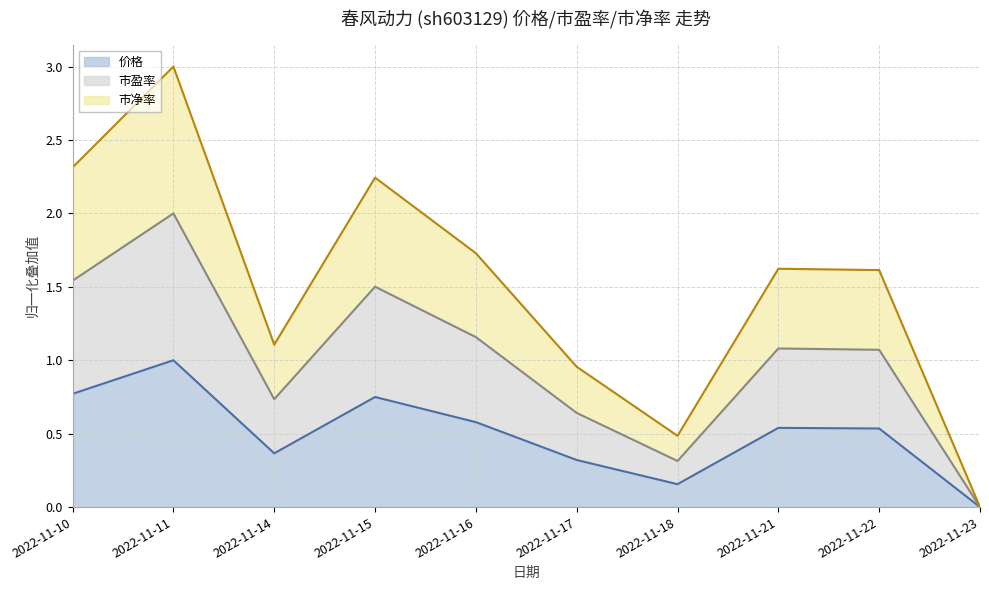

What are all the series names shown in the legend?

价格, 市盈率, 市净率